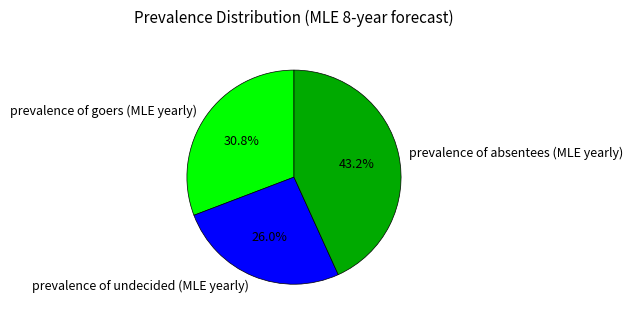

How many segments does this pie chart have?

3